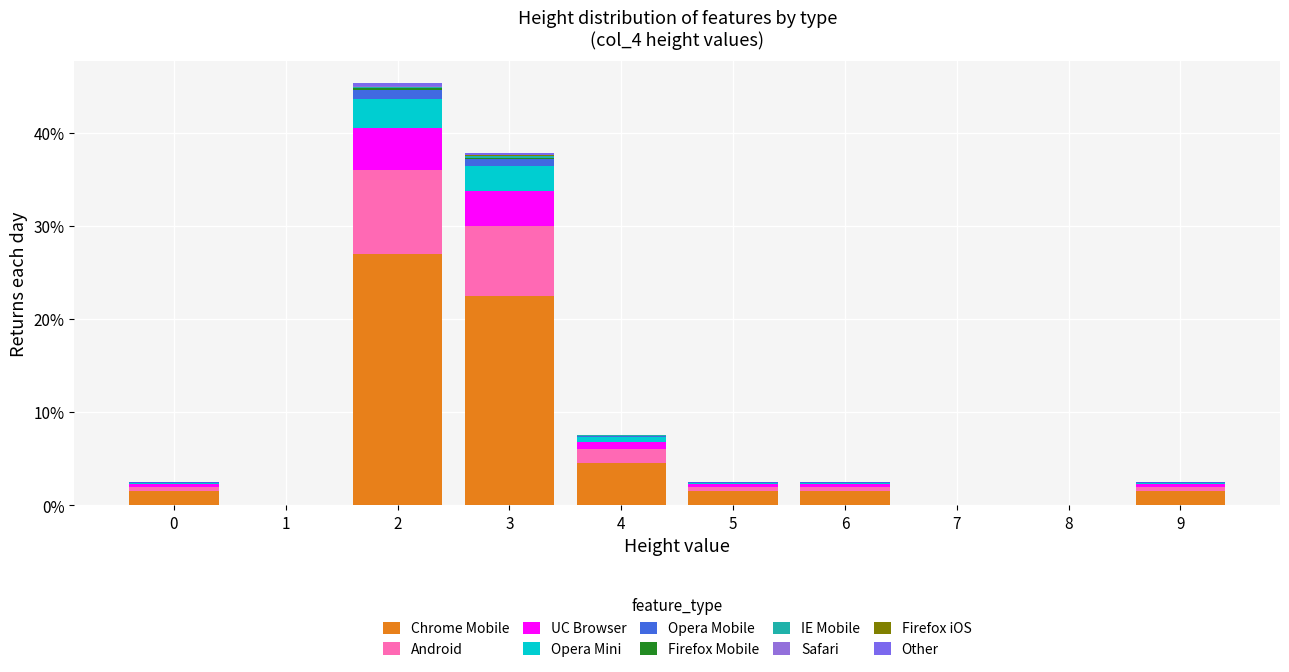

Are the bars grouped side by side (vs. stacked)?

No